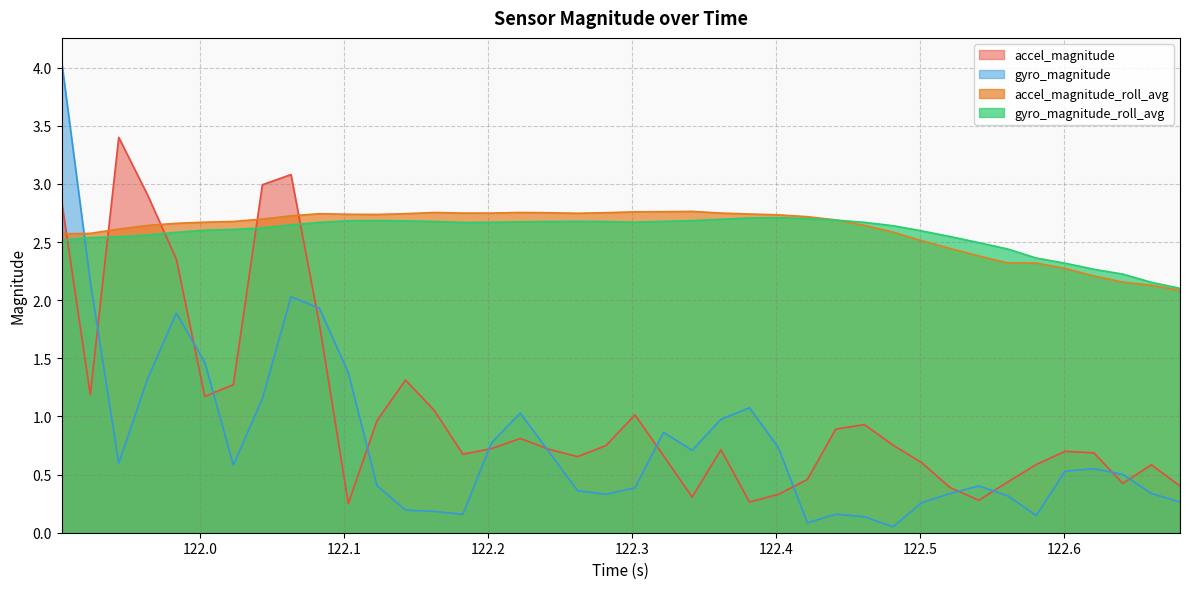

What is the sum of all gyro_magnitude values?

31.5